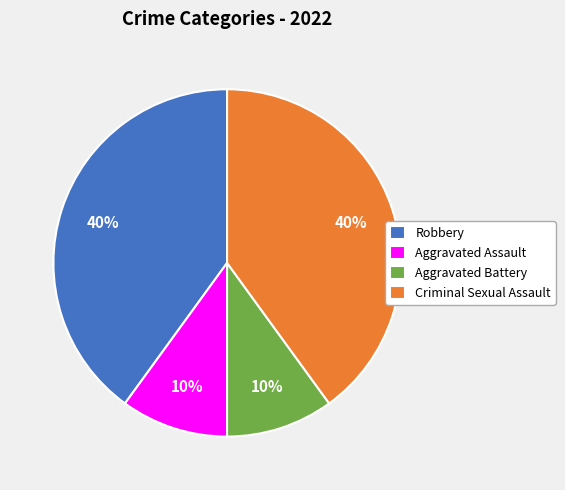

To the nearest percent, what percentage of the pie is Aggravated Assault?

10%